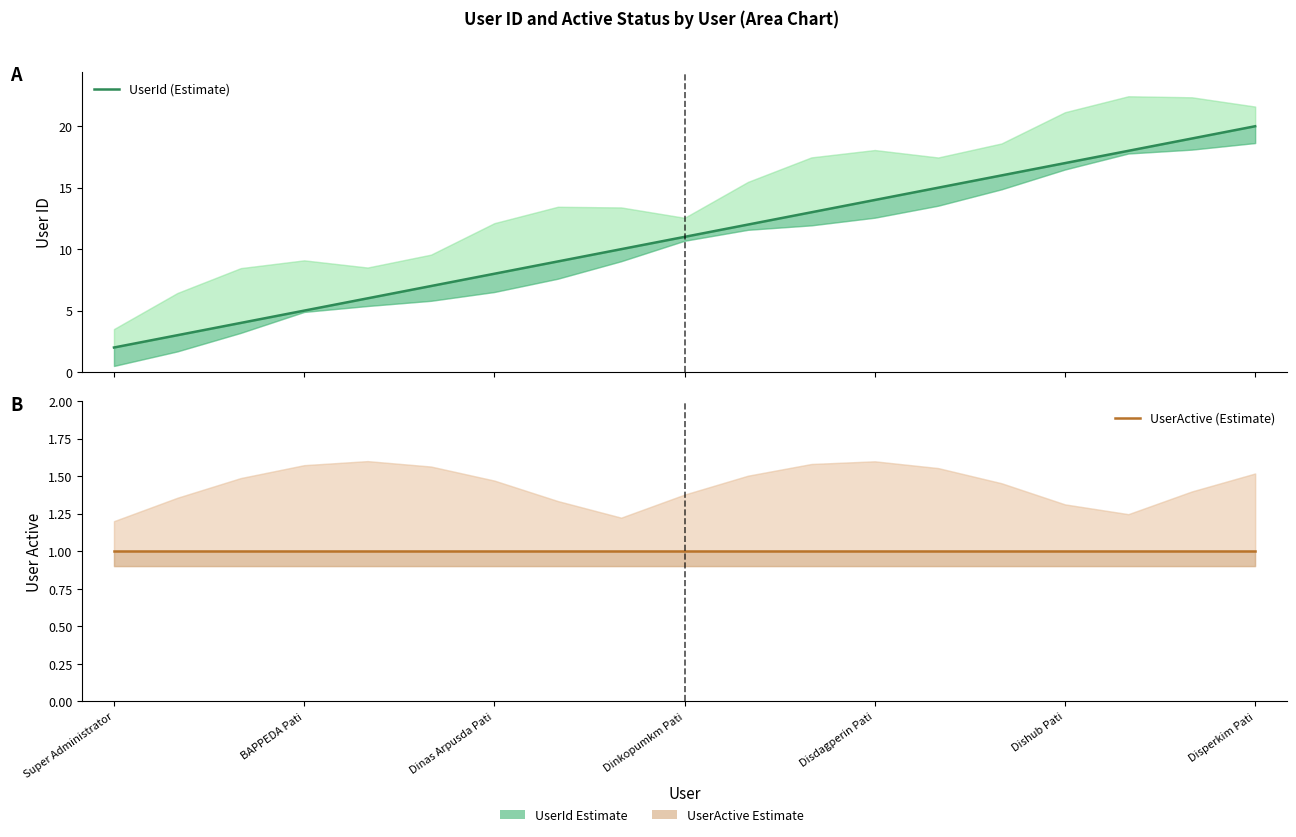

Reading left to right, extract all data points from this chart.

UserId (Estimate): 2	3	4	5	6	7	8	9	10	11	12	13	14	15	16	17	18	19	20
UserActive (Estimate): 1	1	1	1	1	1	1	1	1	1	1	1	1	1	1	1	1	1	1